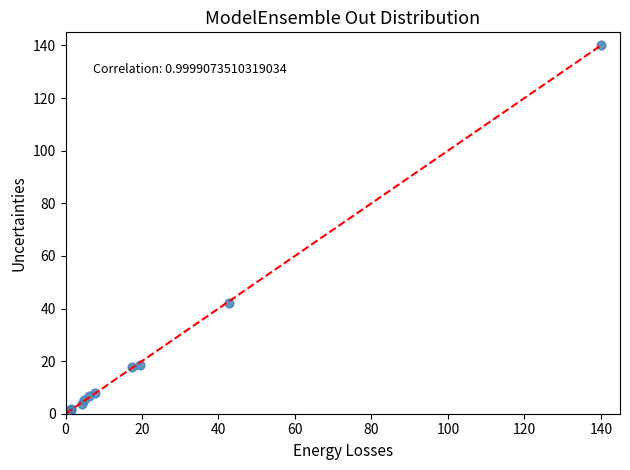

What Y value in the scatter plot is closest to 70?

42.0